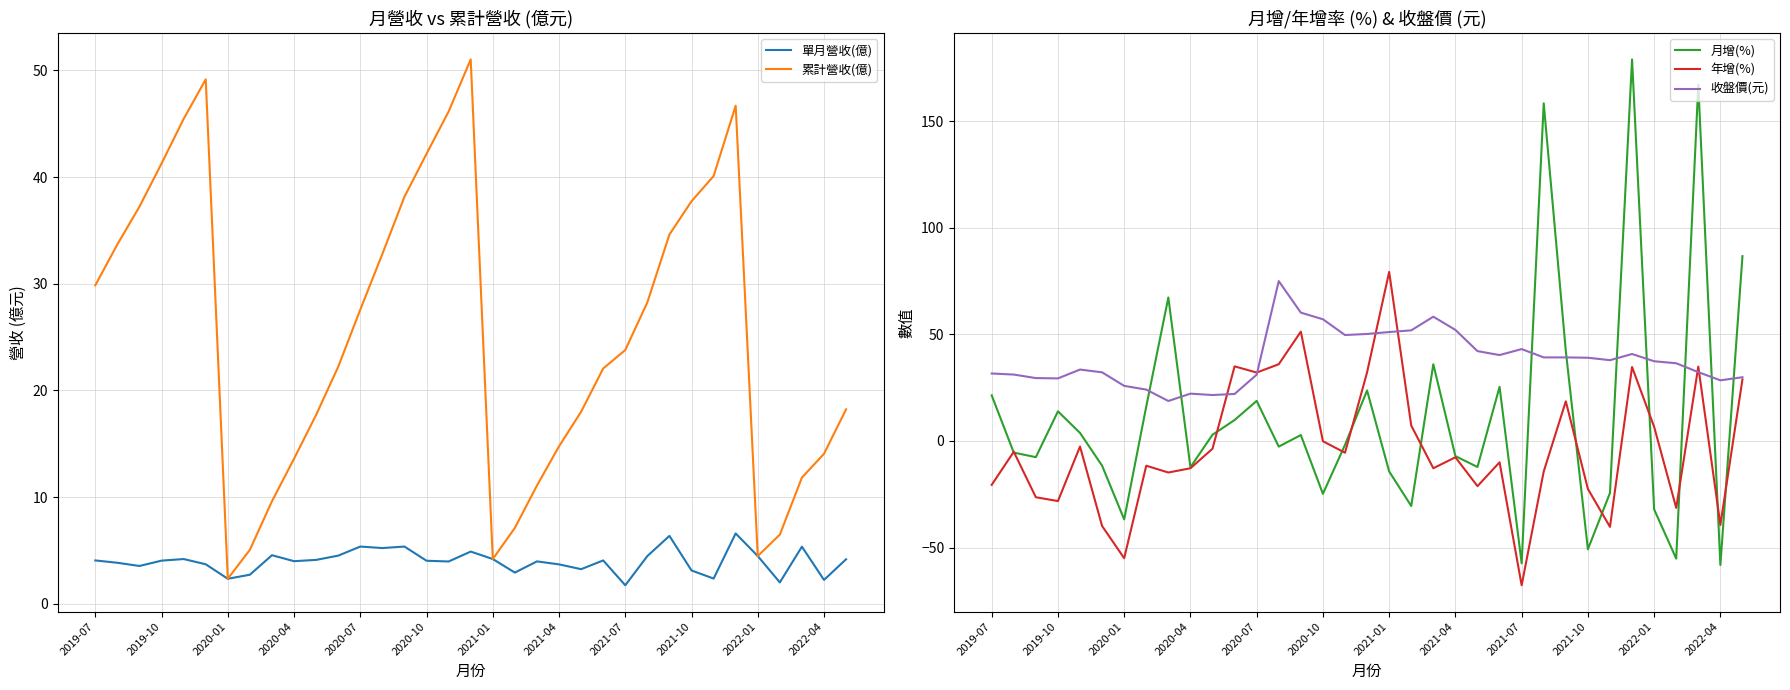

What are all the series names shown in the legend?

單月營收(億), 累計營收(億), 月增(%), 年增(%), 收盤價(元)